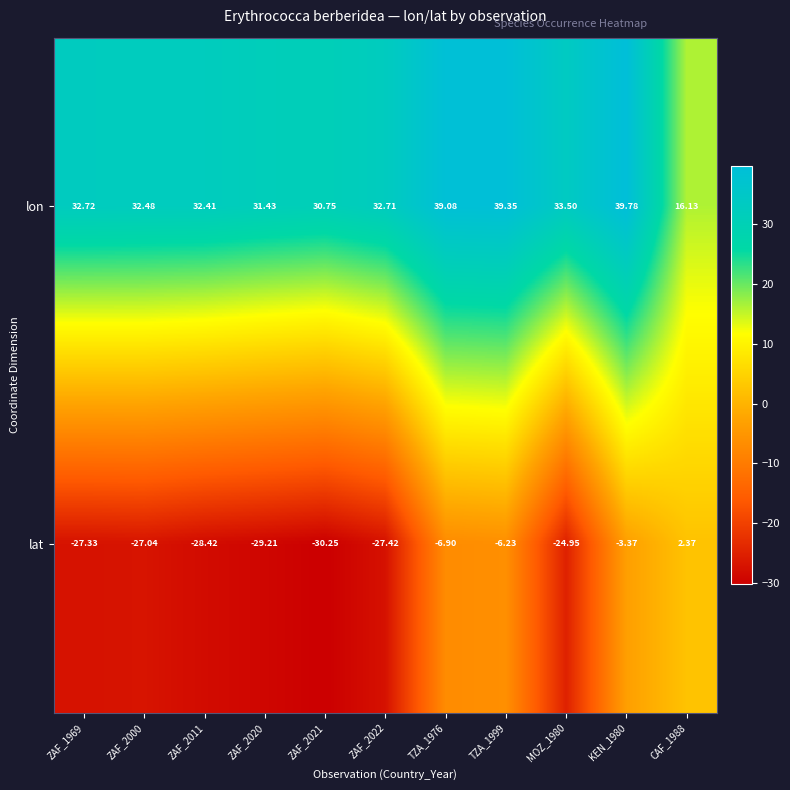

How many data points in lon are less than 32?

3